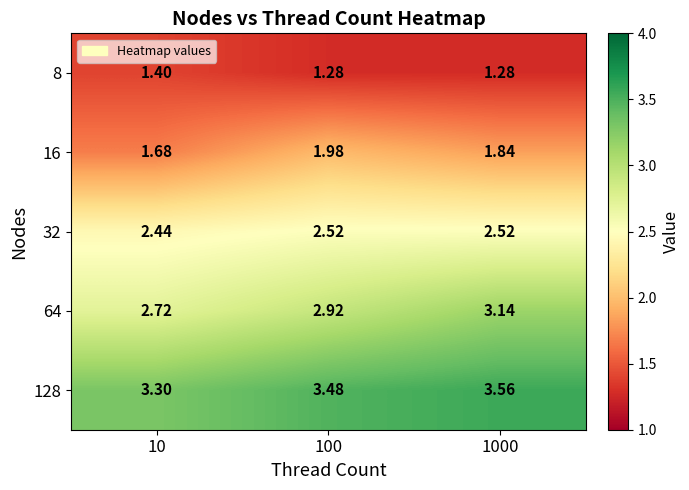

Is the value of 64 at 10 greater than the value of 32 at 10?

Yes